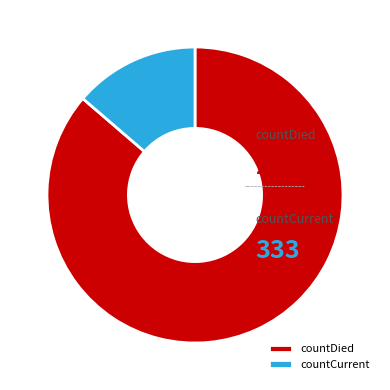

Which slice is the largest?

countDied